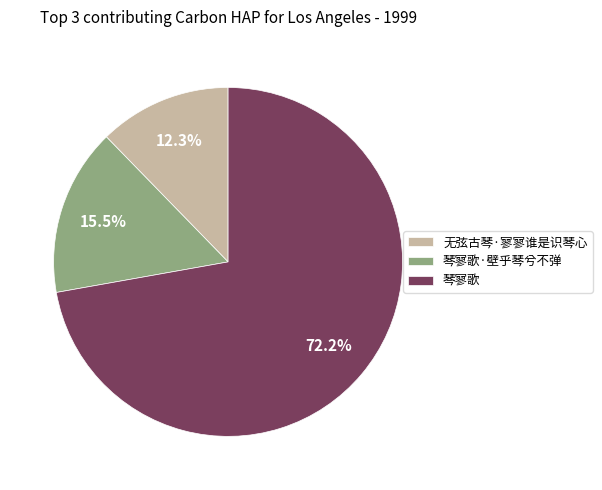

What is the smallest slice in the pie chart?

无弦古琴·寥寥谁是识琴心